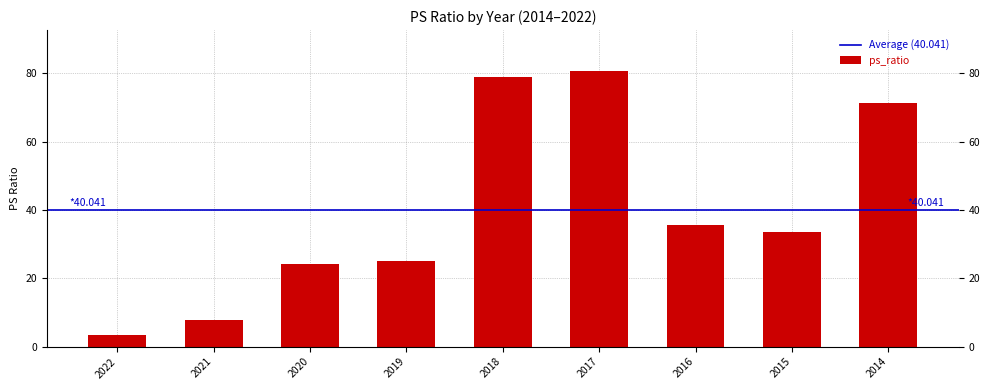

What is the value of the 1st bar from the left?

3.3